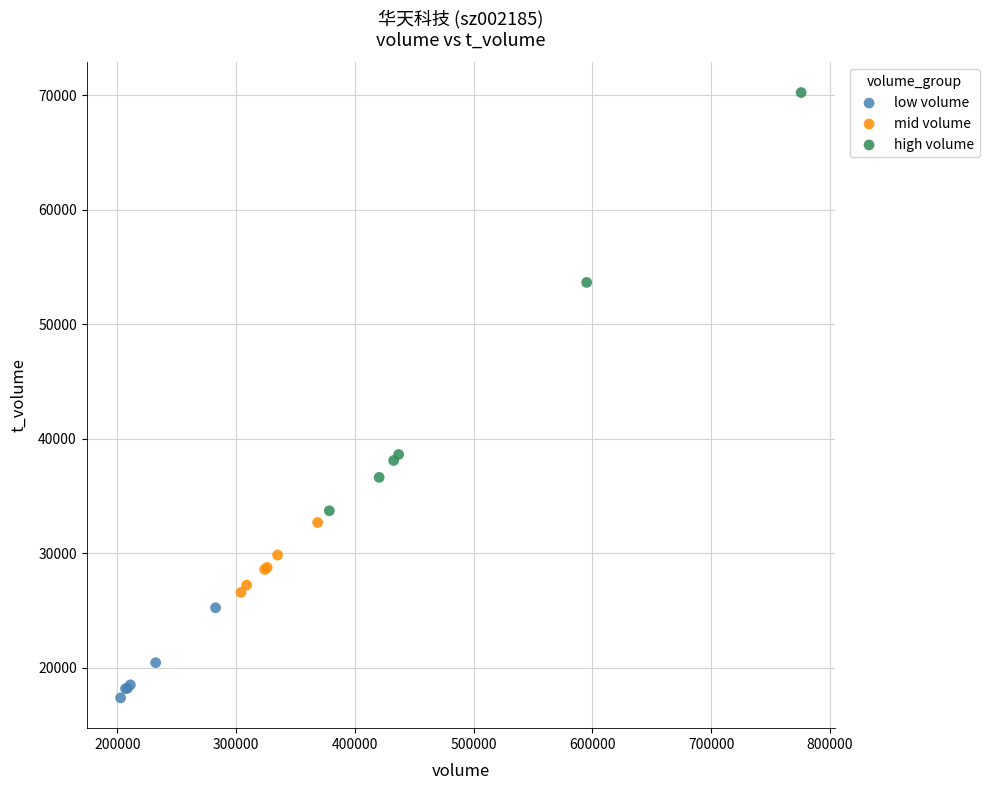

Which series has the widest spread of Y values?

high volume